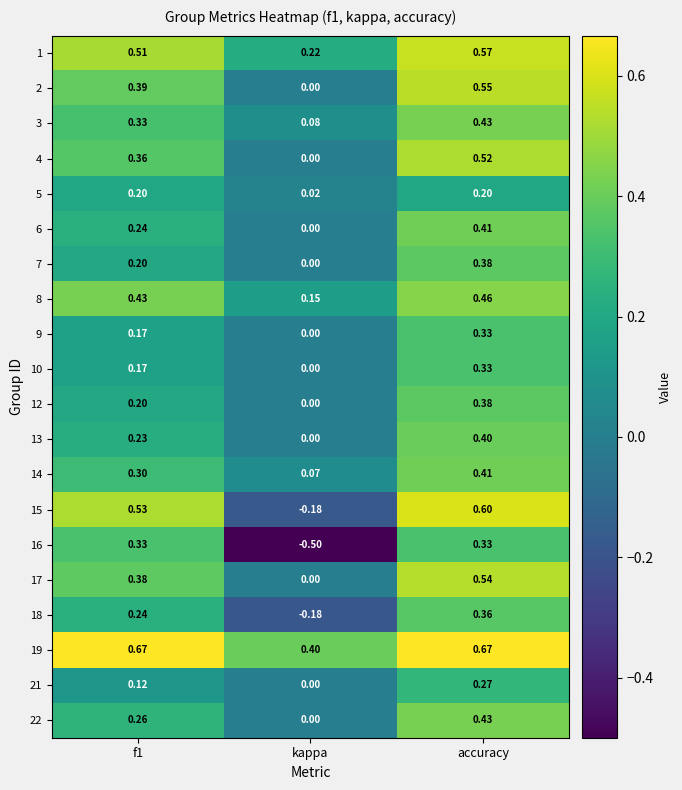

Between f1 and kappa, which series saw the biggest shift?

16